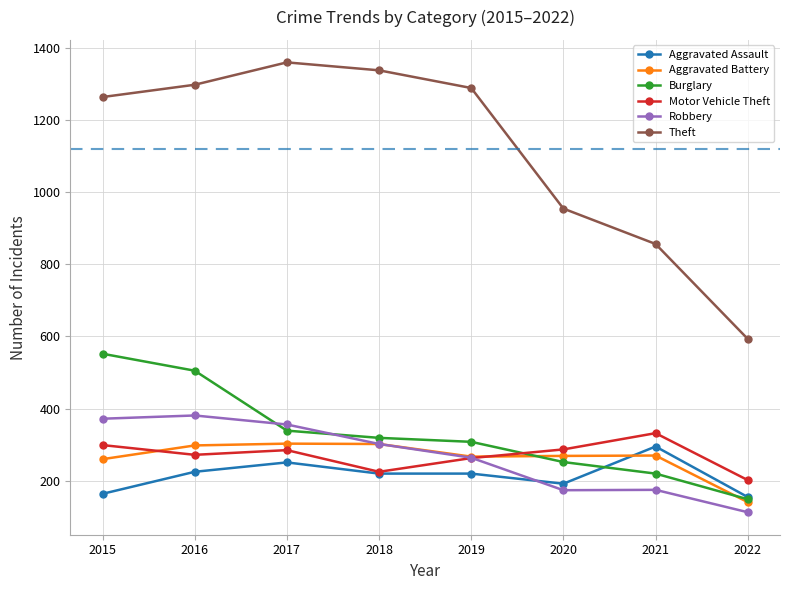

Between 2019 and 2021, which series saw the biggest shift?

Theft